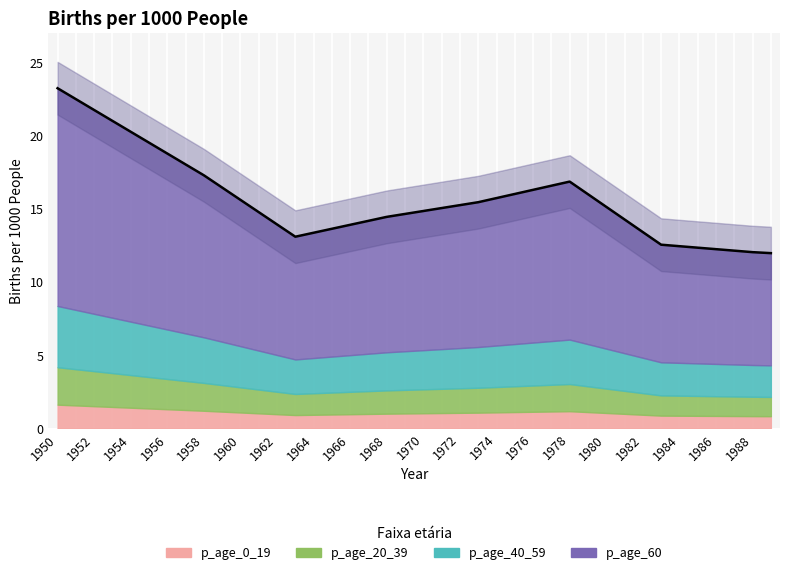

Between 25 and 1958, which is larger?

1958